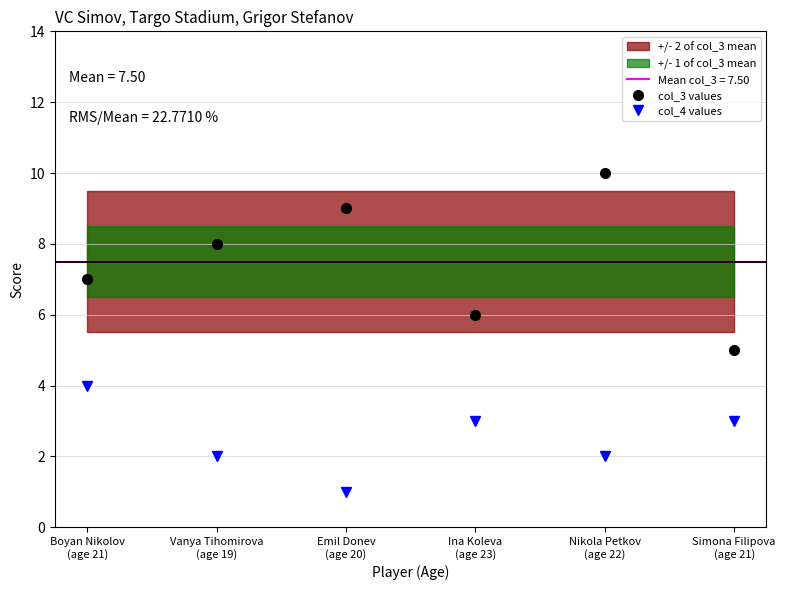

At which label does col_4 values first exceed 3?

Boyan Nikolov
(age 21)